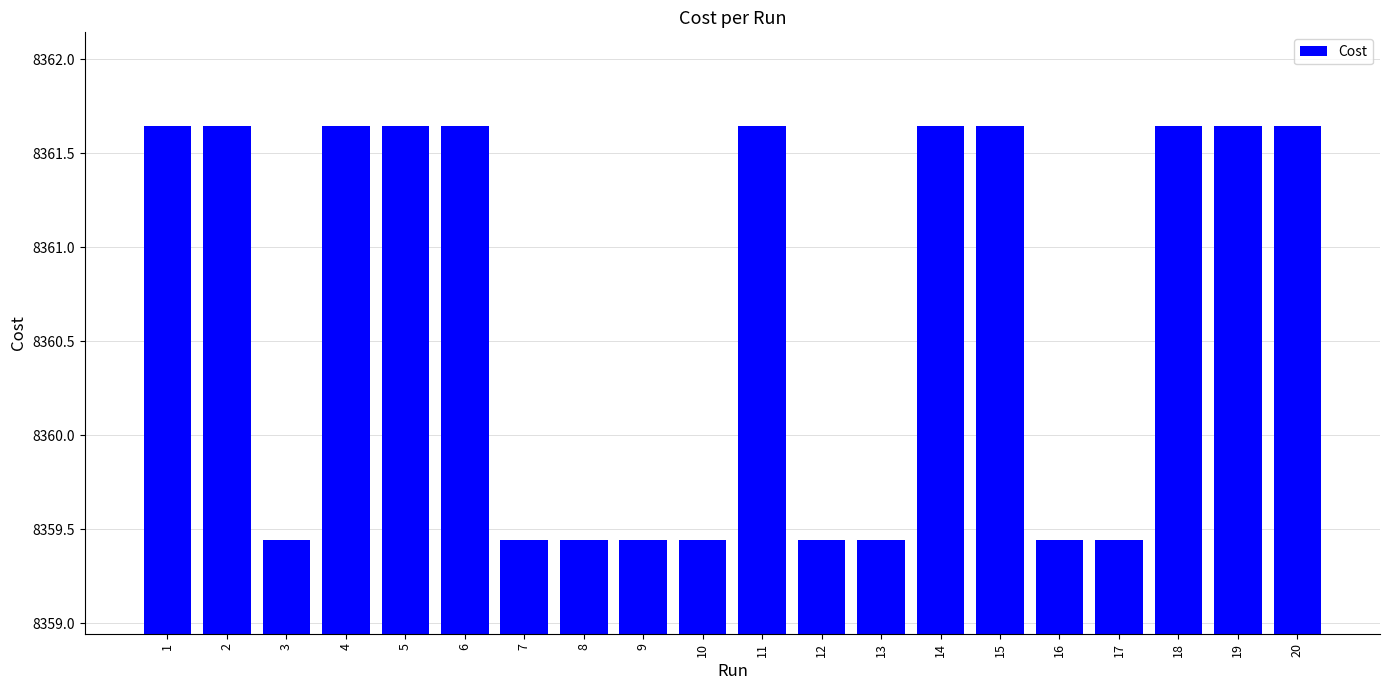

What is the difference between the maximum and minimum values?

2.2